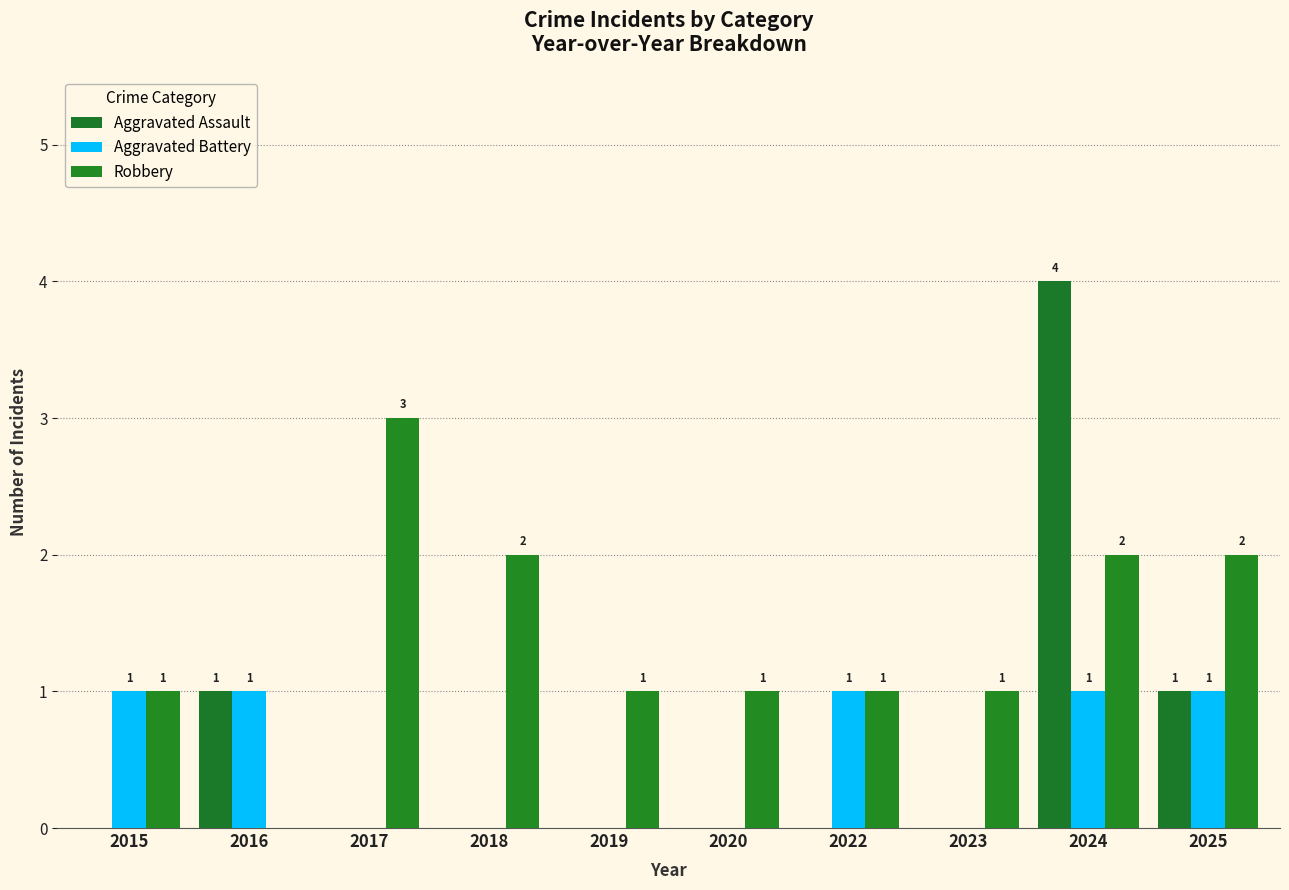

Reading left to right, what are all the values shown in this chart?

Aggravated Assault: 2015=0	2016=1	2017=0	2018=0	2019=0	2020=0	2022=0	2023=0	2024=4	2025=1
Aggravated Battery: 2015=1	2016=1	2017=0	2018=0	2019=0	2020=0	2022=1	2023=0	2024=1	2025=1
Robbery: 2015=1	2016=0	2017=3	2018=2	2019=1	2020=1	2022=1	2023=1	2024=2	2025=2